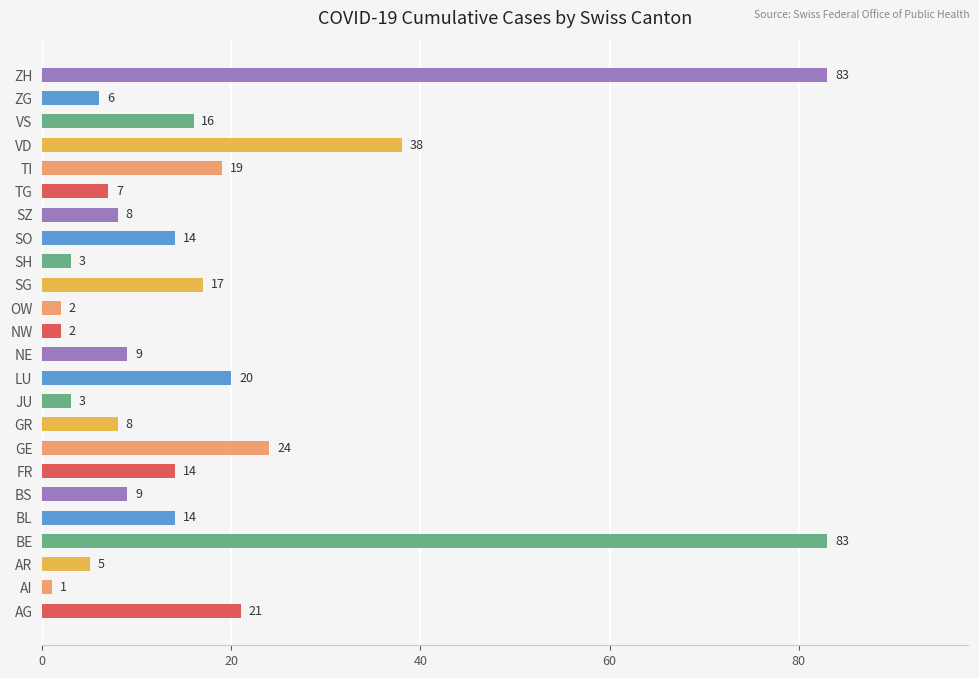

What is the minimum value shown in the chart?

1